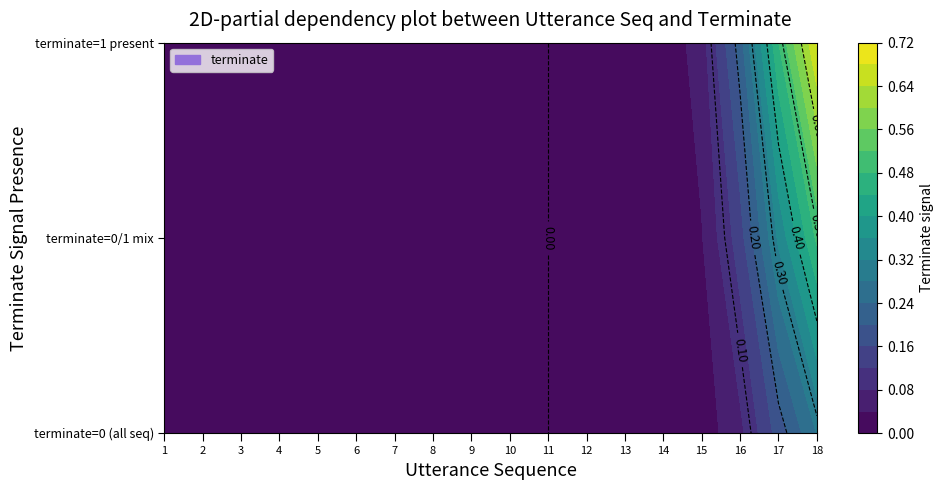

The value of 2 at 3 is 0. True or false?

True